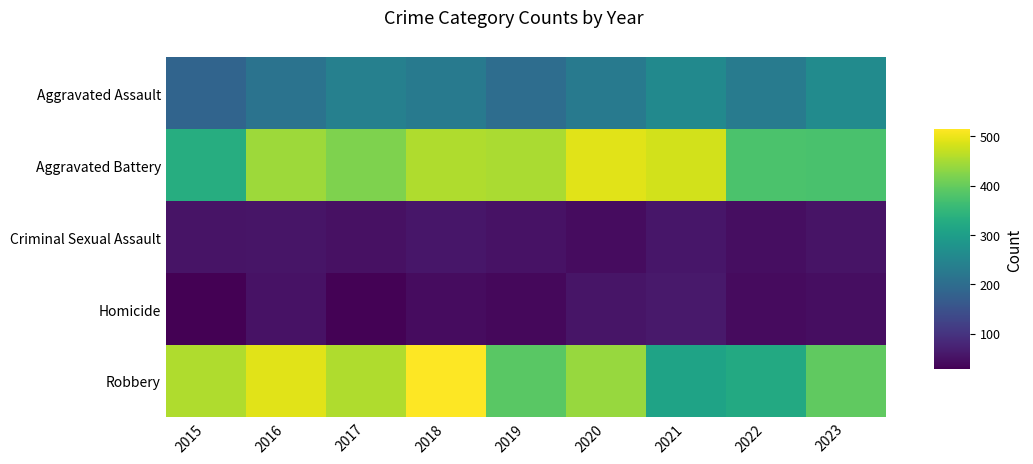

Which series changed the most between 2015 and 2023?

Aggravated Assault